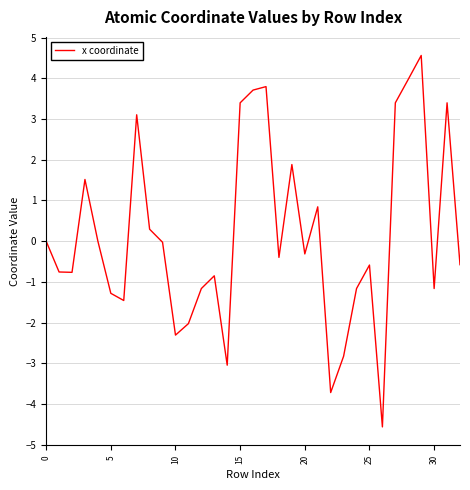

What is the greatest value displayed?

4.6